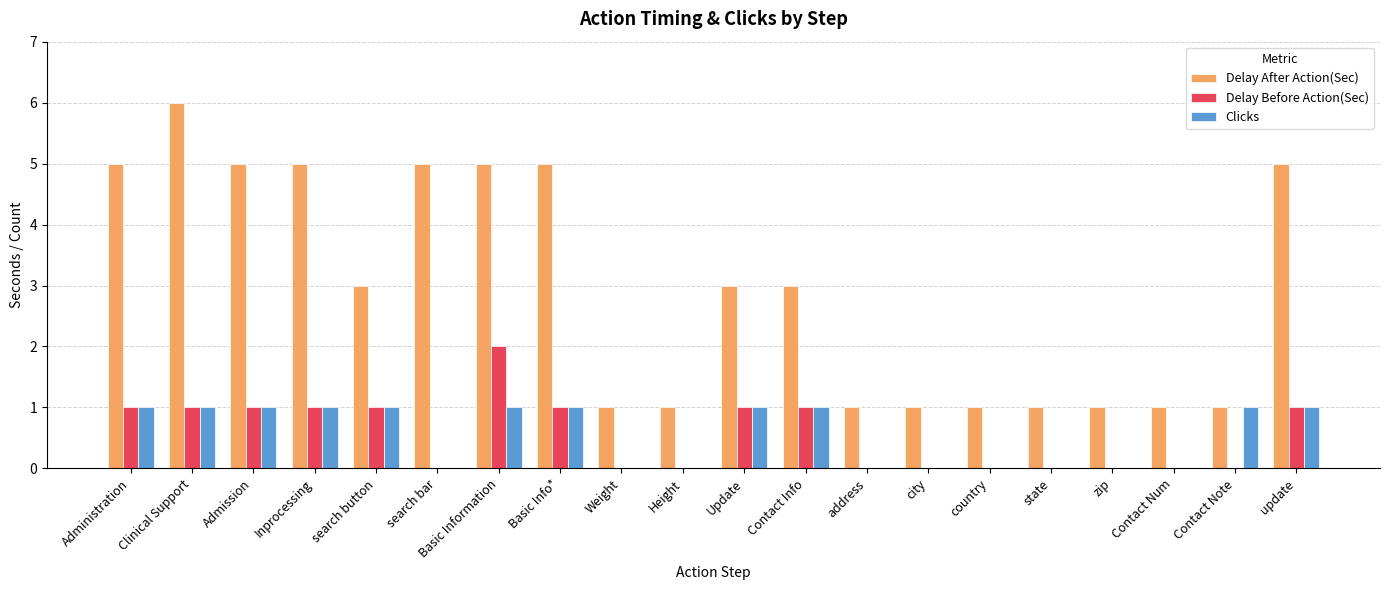

Is the value of Delay Before Action(Sec) at update greater than the value of Delay After Action(Sec) at Admission?

No